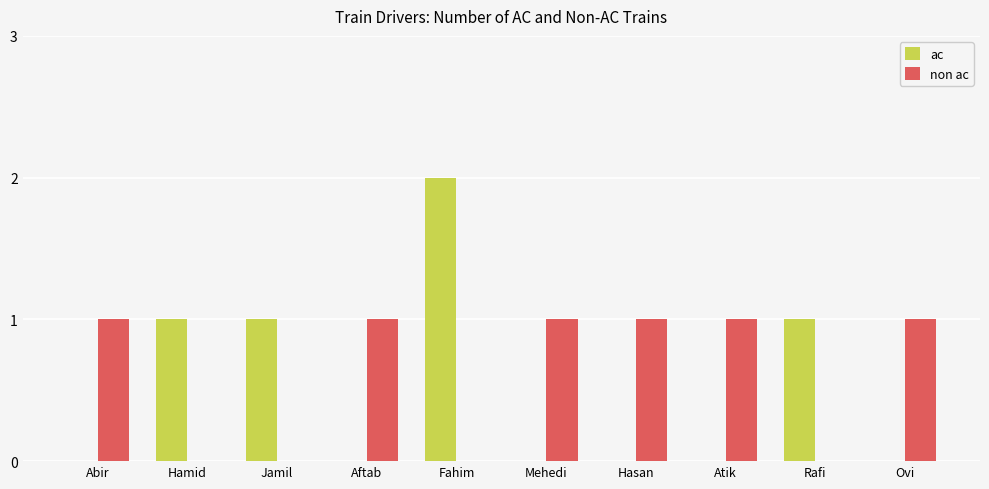

Which series has the largest total across all categories?

non ac